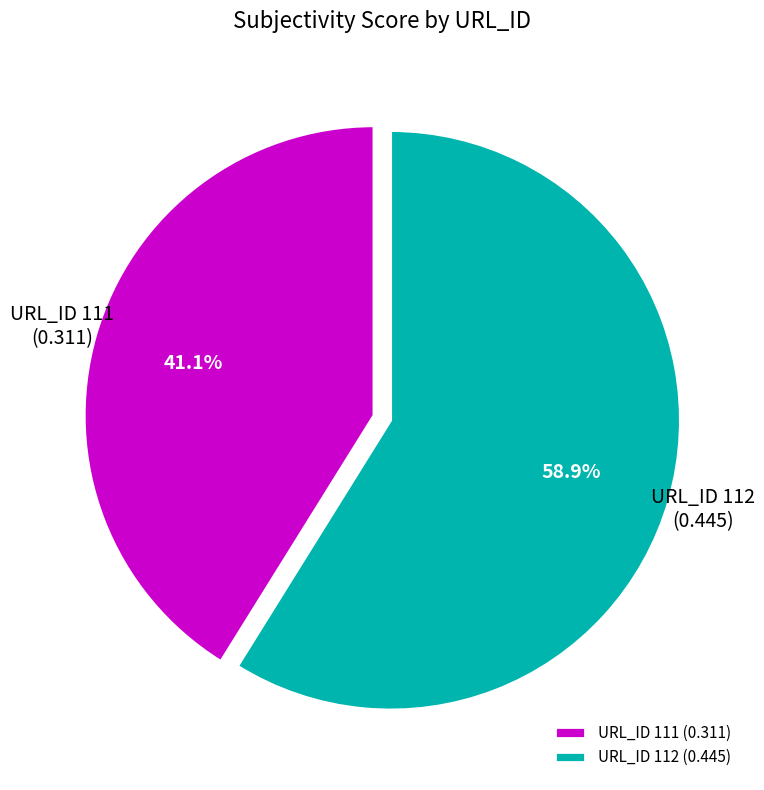

Combined, what portion of the pie is URL_ID 111 and URL_ID 112?

100.0%